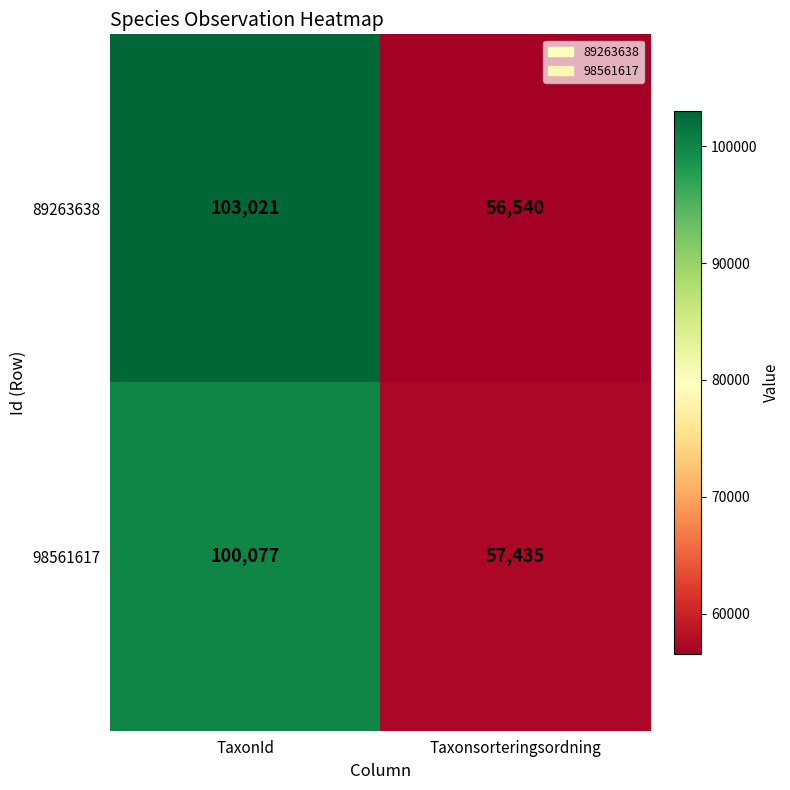

Which series has the largest range (max minus min)?

89263638